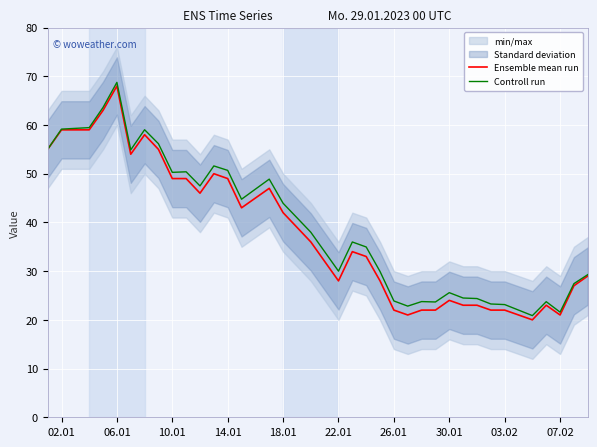

Which category has the highest value in the Ensemble mean run series?

06.01